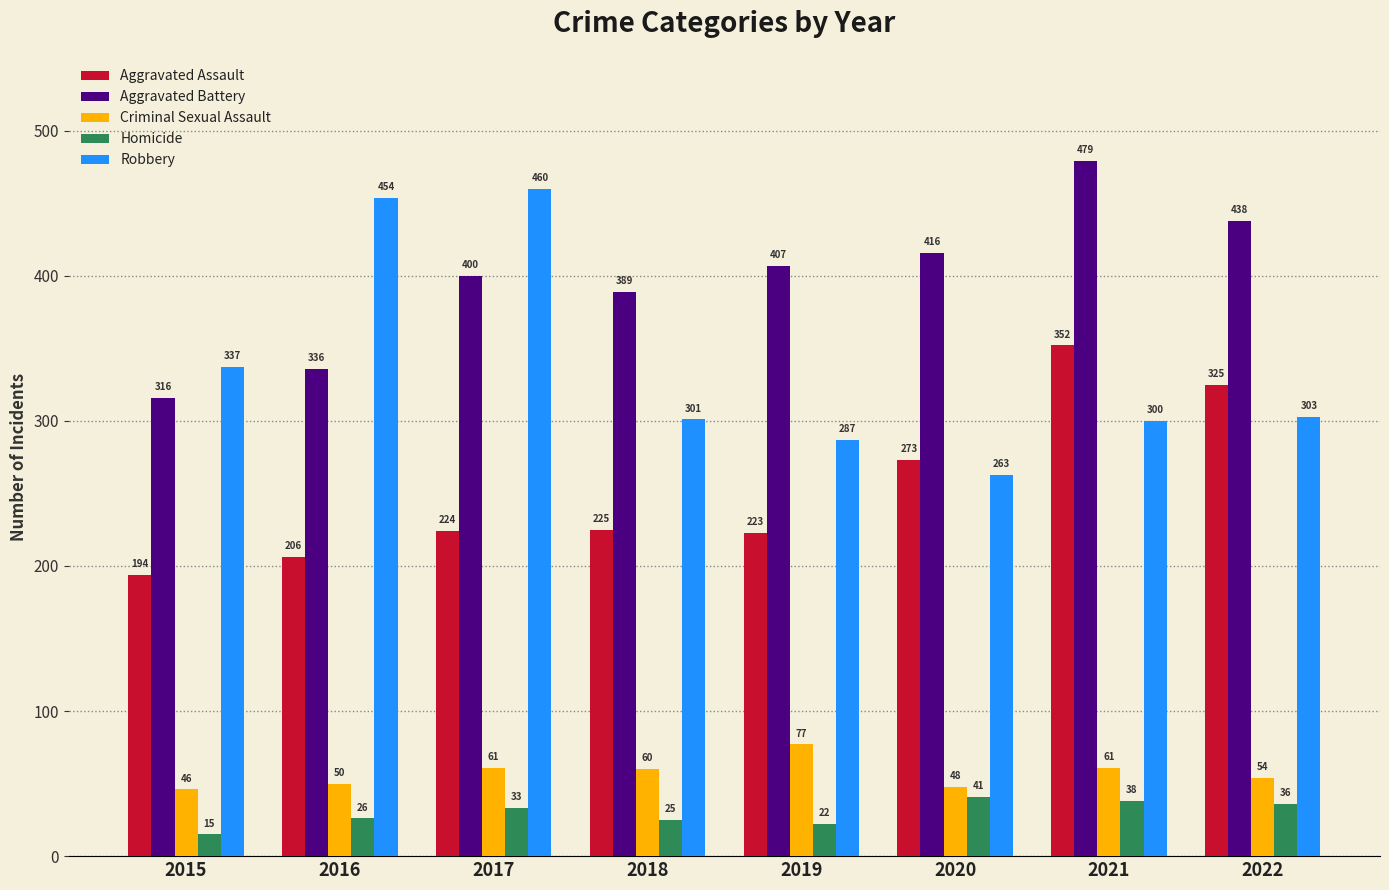

What is the total value across all series at 2016?

1072